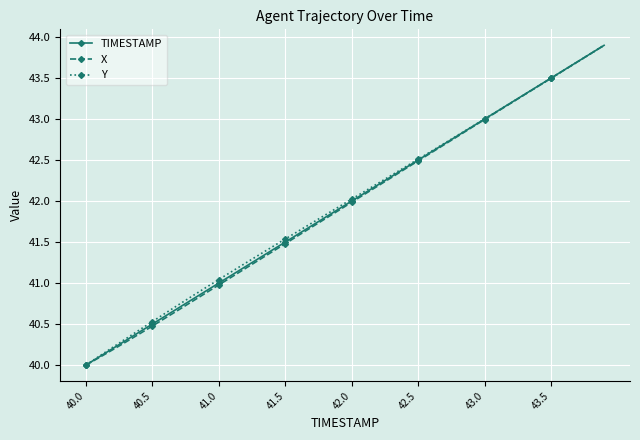

What is the minimum value shown in the chart?

40.0